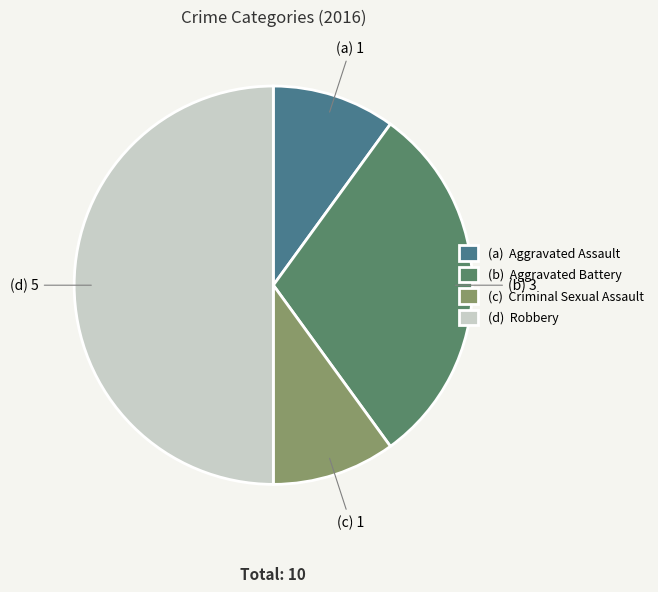

How many slices are in this pie chart?

4